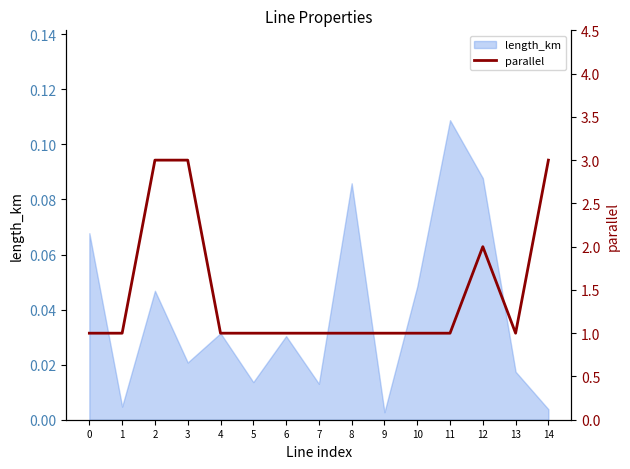

How many data points are above 1?

4